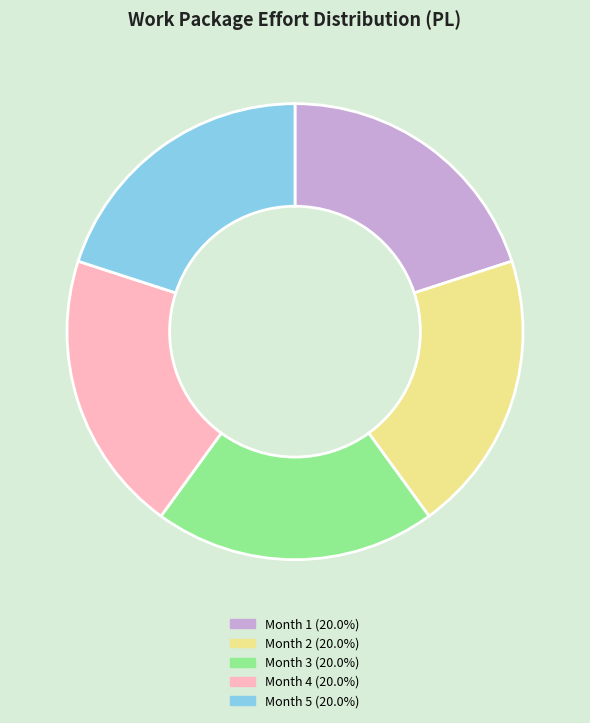

Does any single category account for the majority?

No